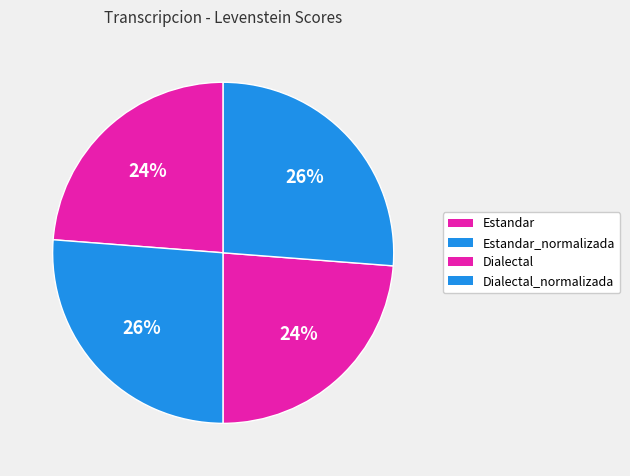

The Dialectal_normalizada slice represents 20% of the pie. True or false?

False